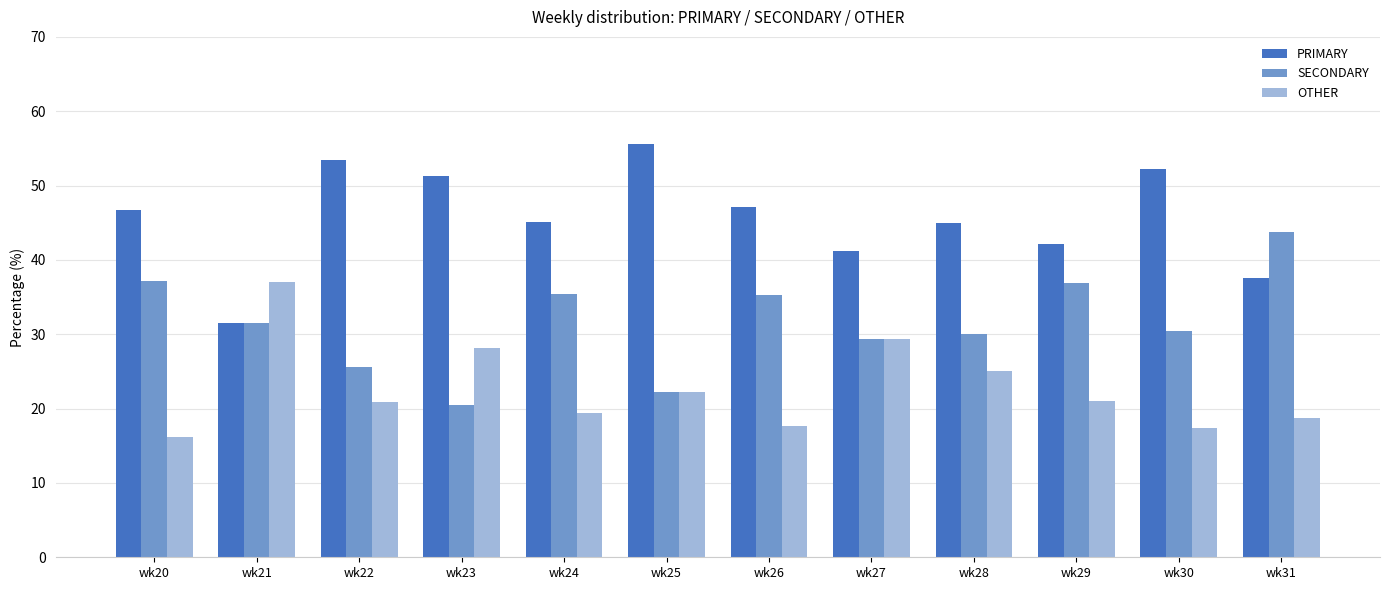

Is the value of SECONDARY at wk27 greater than the value of PRIMARY at wk26?

No